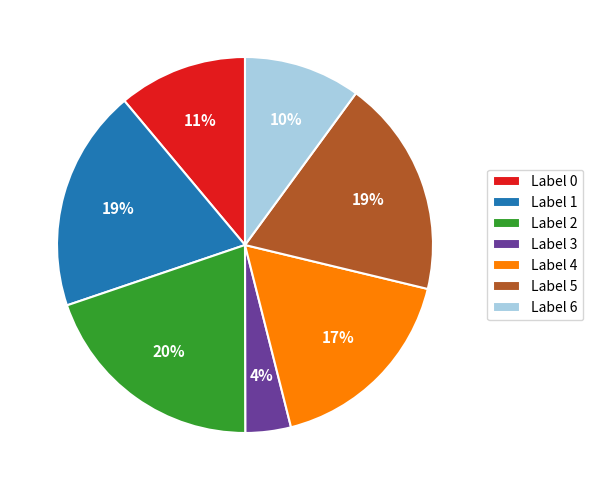

To the nearest percent, what percentage of the pie is Label 3?

4%